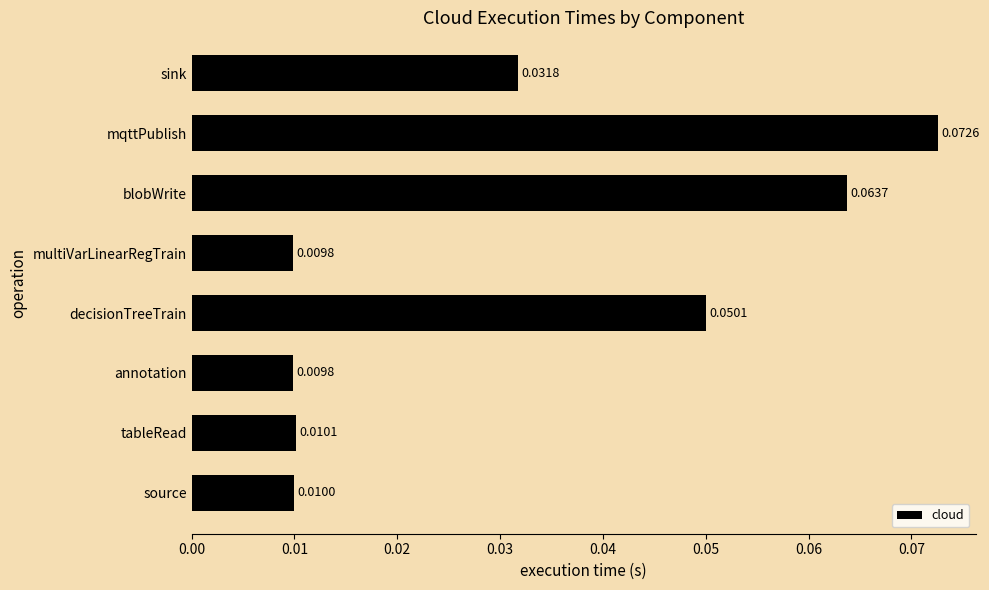

How many values are between 0 and 1?

8